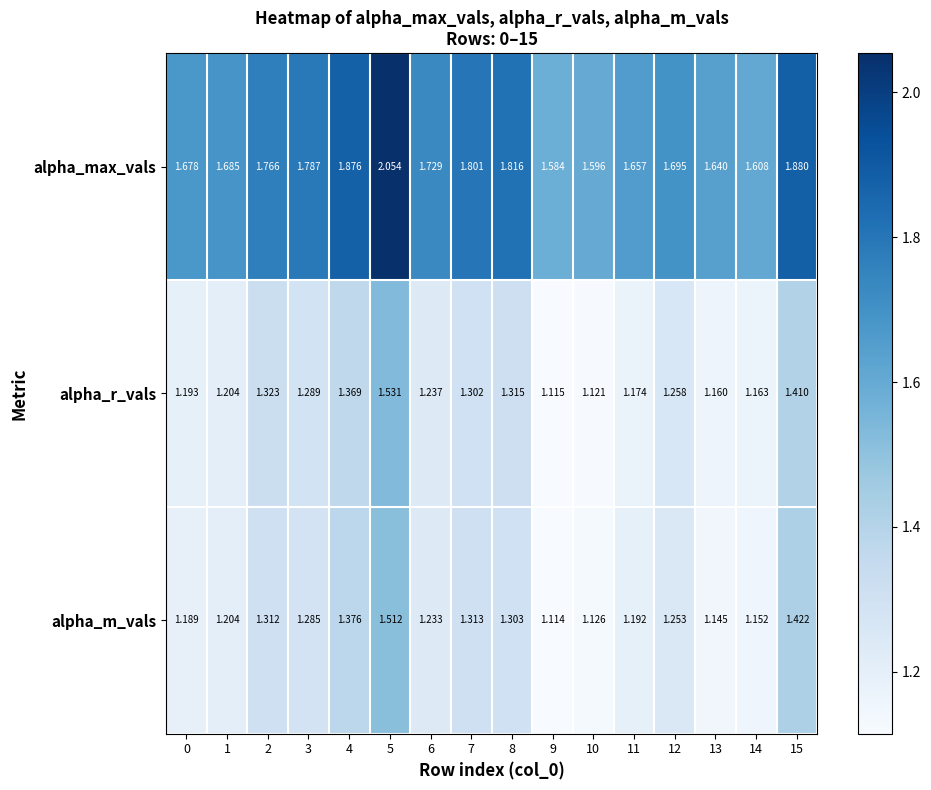

Which series has the largest total across all categories?

alpha_max_vals